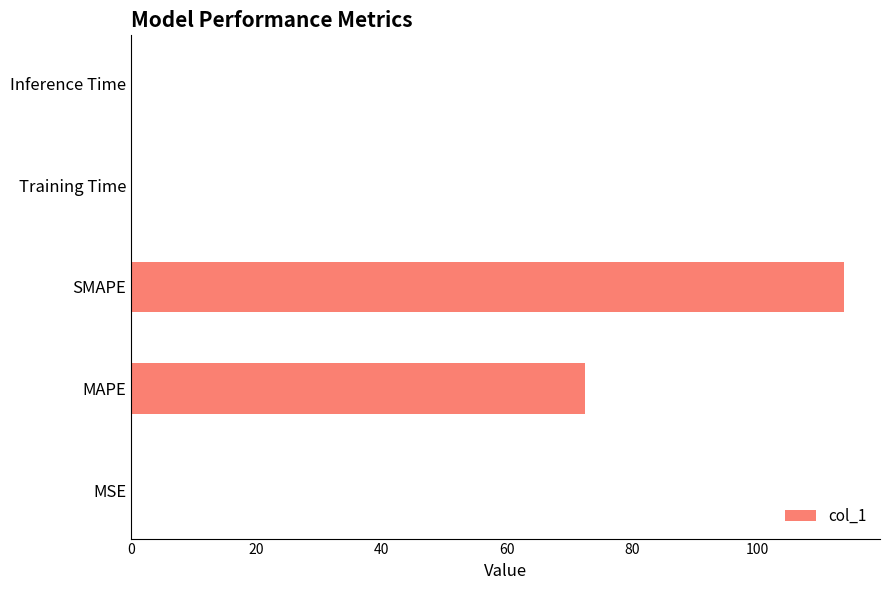

What is the approximate value at MAPE?

72.6